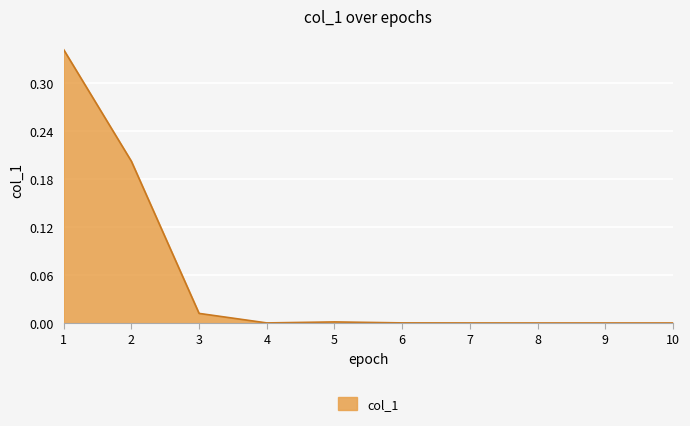

Between 8 and 3, which is larger?

3